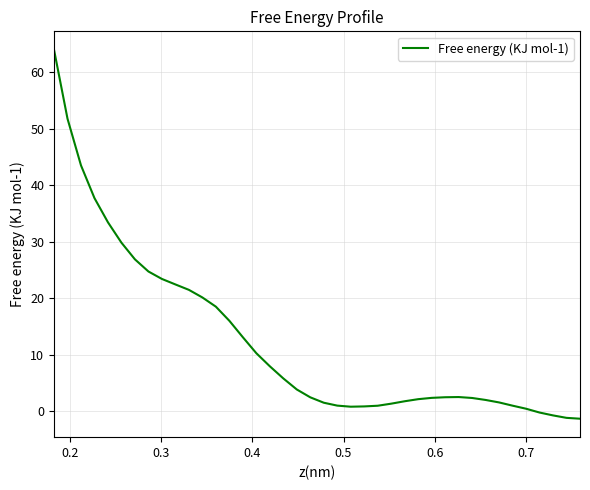

What is the maximum value shown in the chart?

64.0